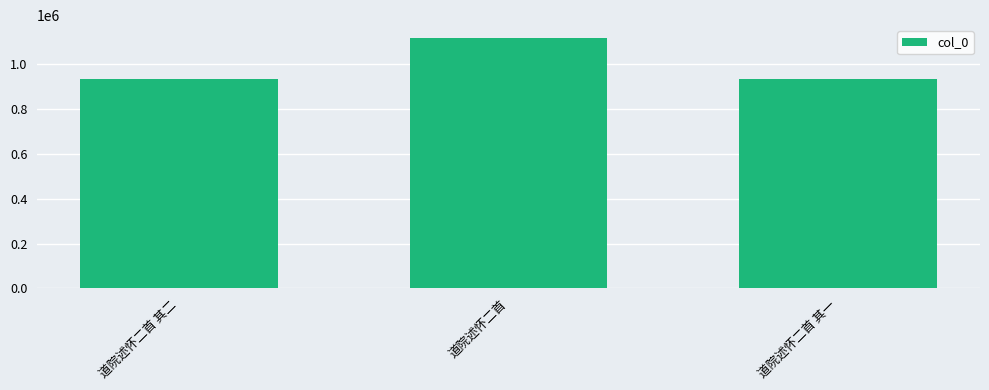

What is the value of the 3rd bar from the left?

934450